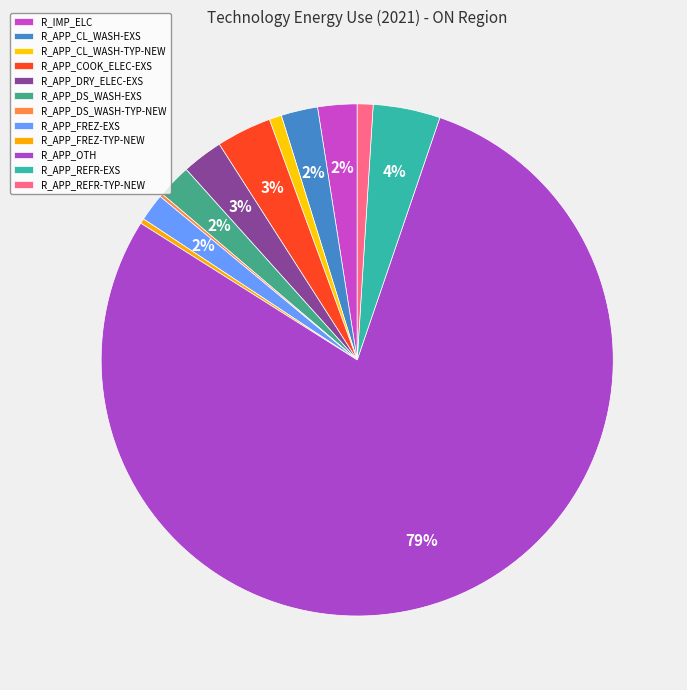

Does any single category account for the majority?

Yes